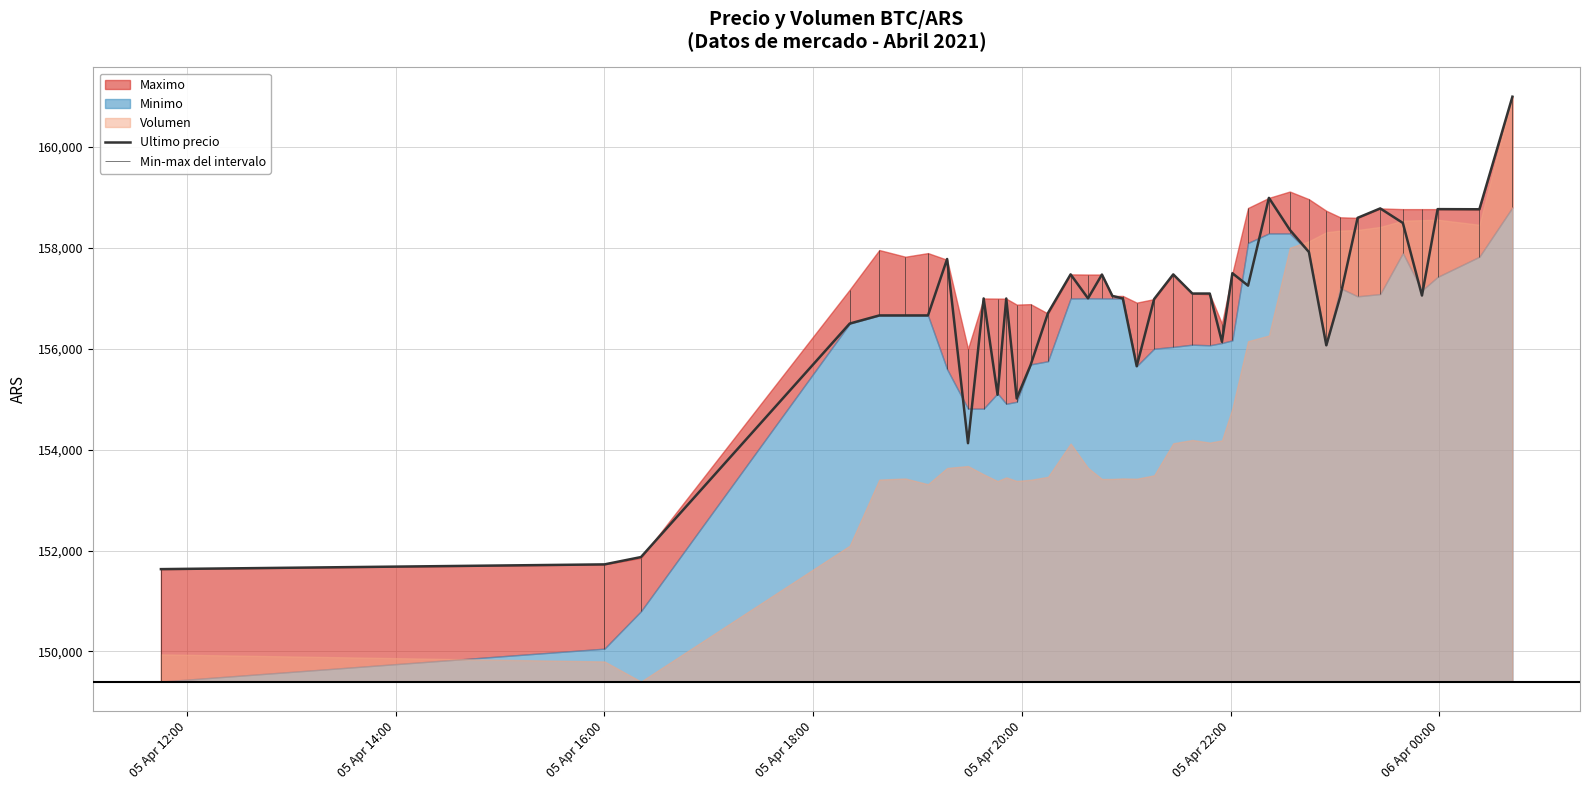

How many lines are shown in the chart?

1